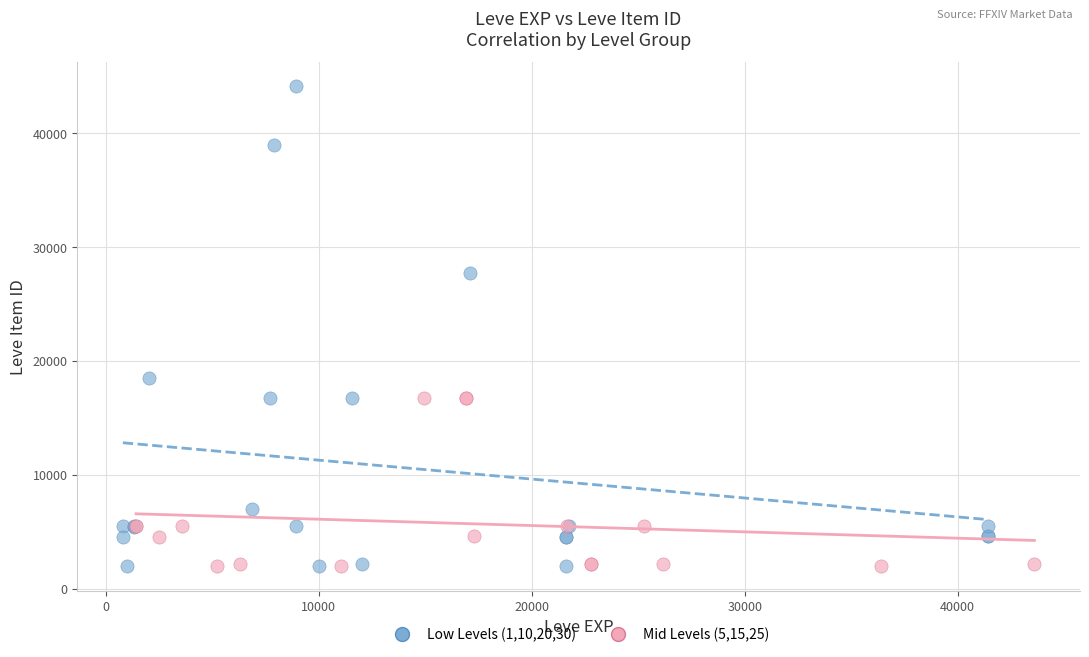

Which series contains the highest Y value?

Low Levels (1,10,20,30)